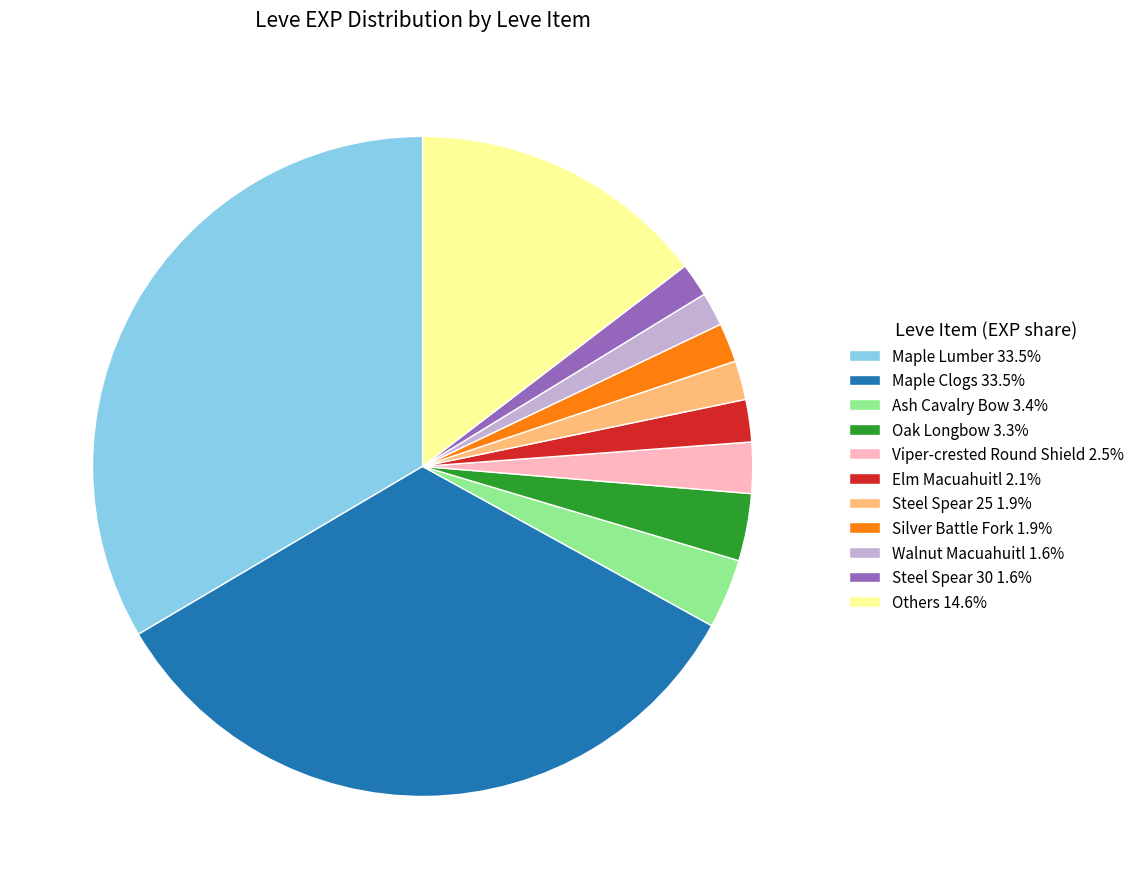

Is there a majority slice in this chart?

No